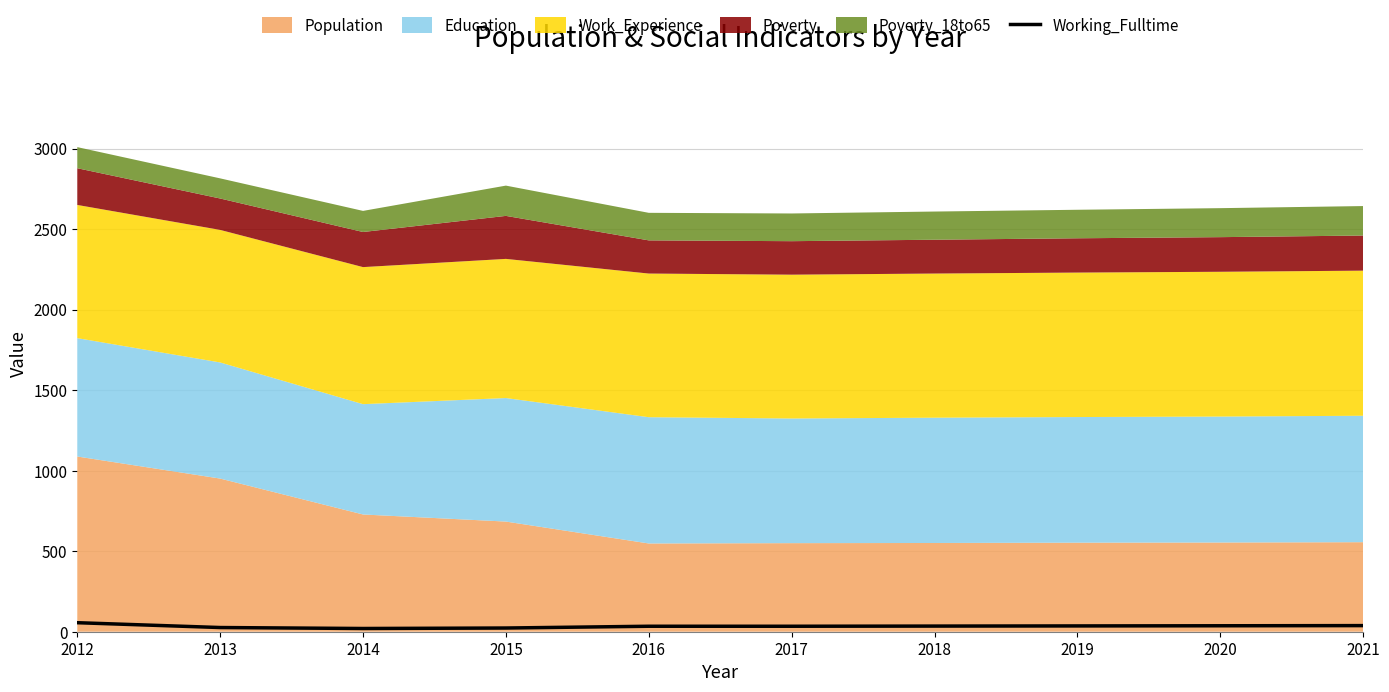

Where is the first local minimum?

2014